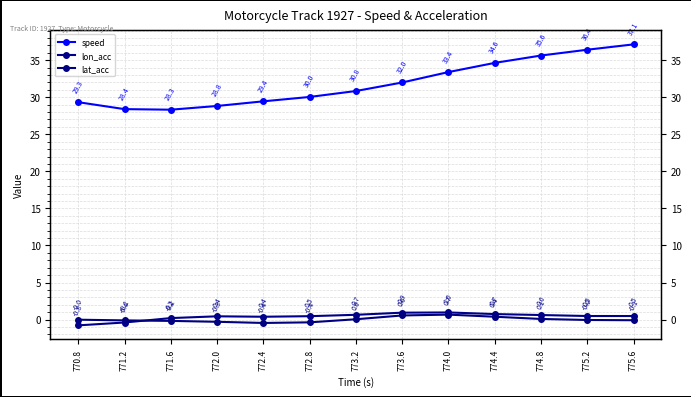

Is it true that lon_acc equals 0.7 at 774.4?

True